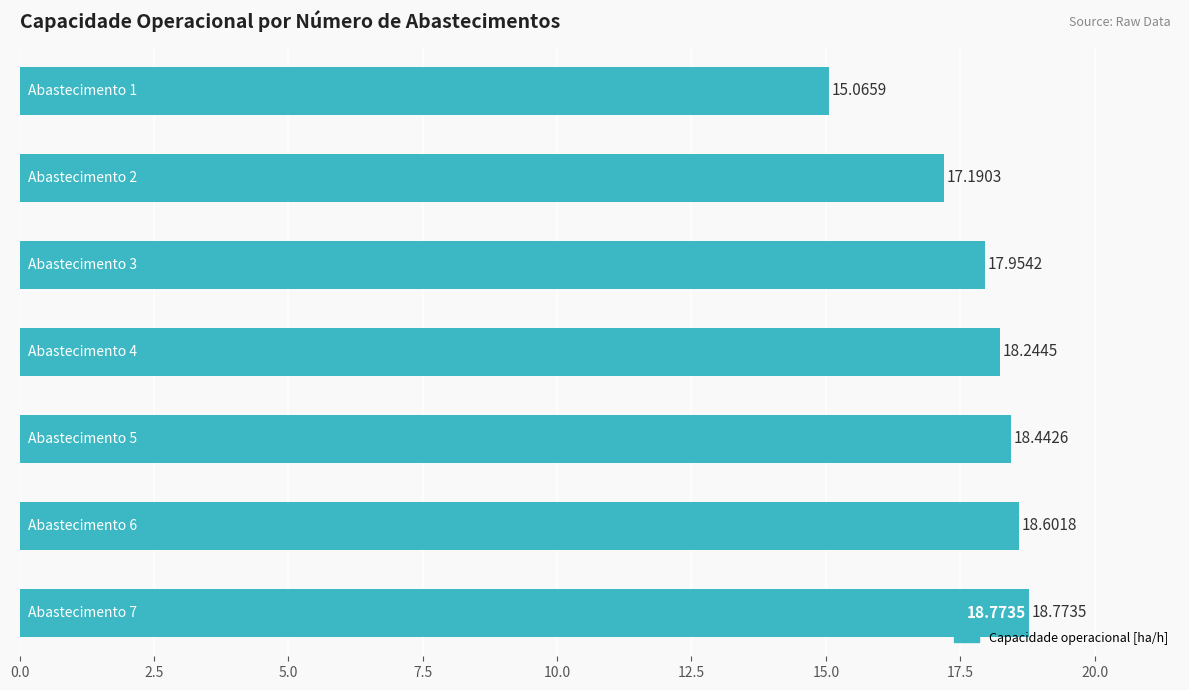

What is the difference between the second highest and minimum values?

3.5